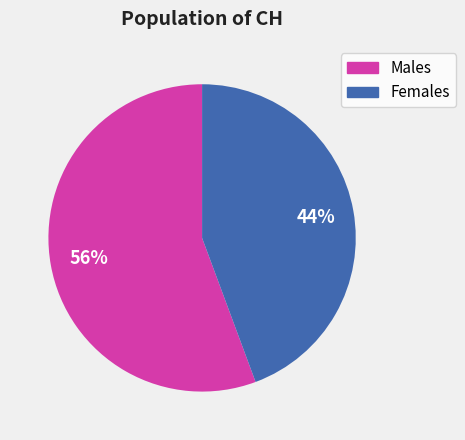

Is there any slice that represents more than half of the pie?

Yes